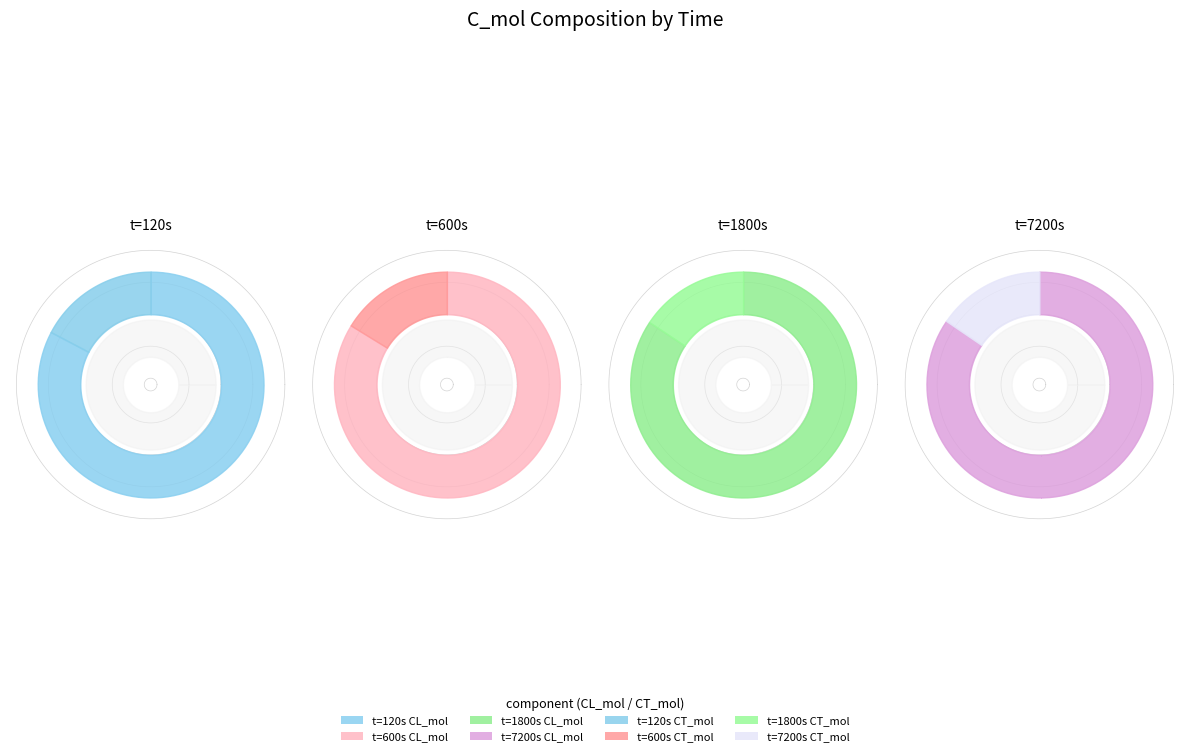

To the nearest percent, what is the difference between the 1800 and 7200 slice percentages?

5%